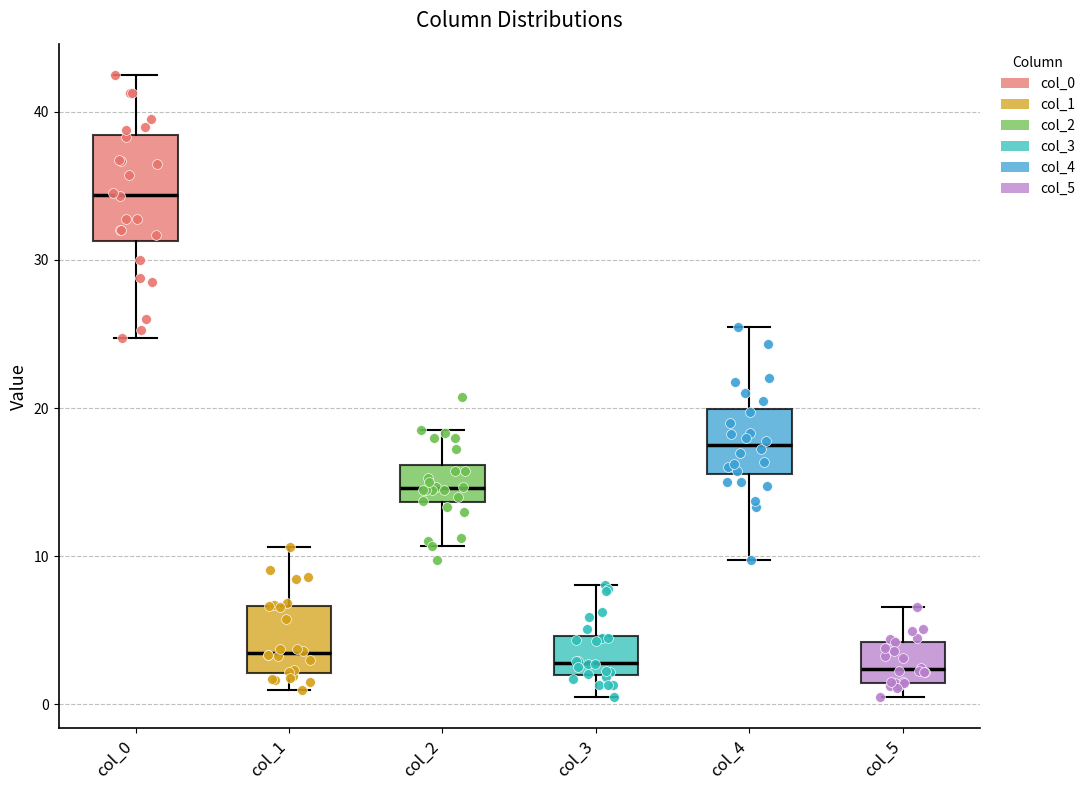

Reading left to right, transcribe this box plot: for each box, give where its median line is, the range the box spans, and where its two whiskers end, as read against the y-axis. The values are not printed on the chart, so give them approximately, as read against the axis.

col_0: median 34, box 31 to 38, whiskers 25 to 43
col_1: median 3, box 2 to 7, whiskers 1 to 11
col_2: median 15, box 14 to 16, whiskers 11 to 19
col_3: median 3, box 2 to 5, whiskers 1 to 8
col_4: median 18, box 16 to 20, whiskers 10 to 26
col_5: median 2, box 1 to 4, whiskers 0 to 7